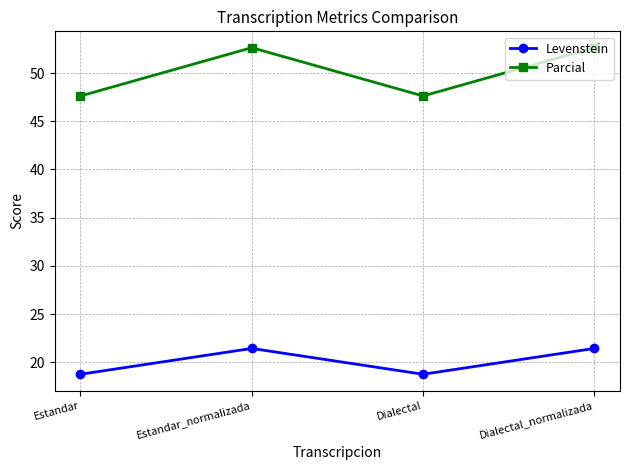

What is the maximum value for Parcial?

52.6